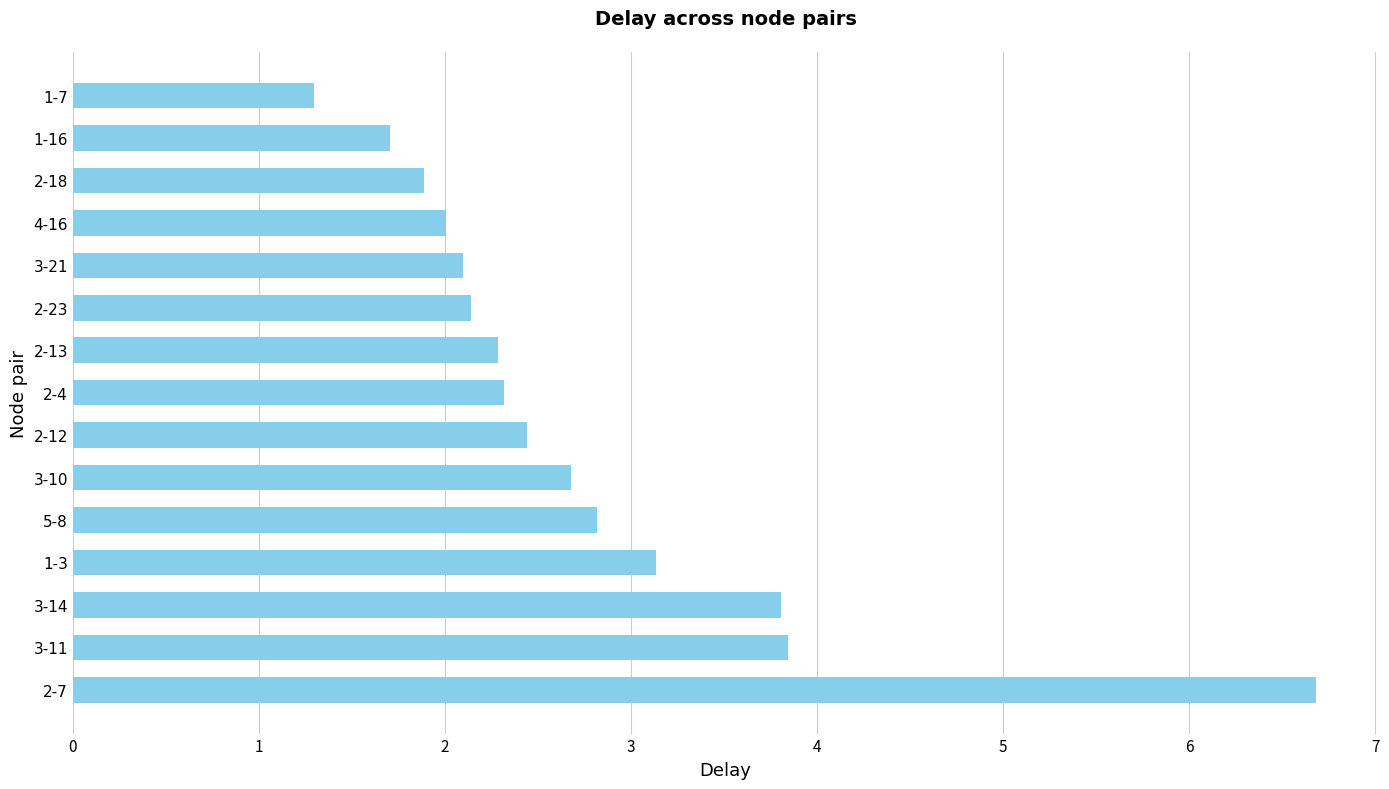

Is it true that the value at 1-3 is 5.2?

False